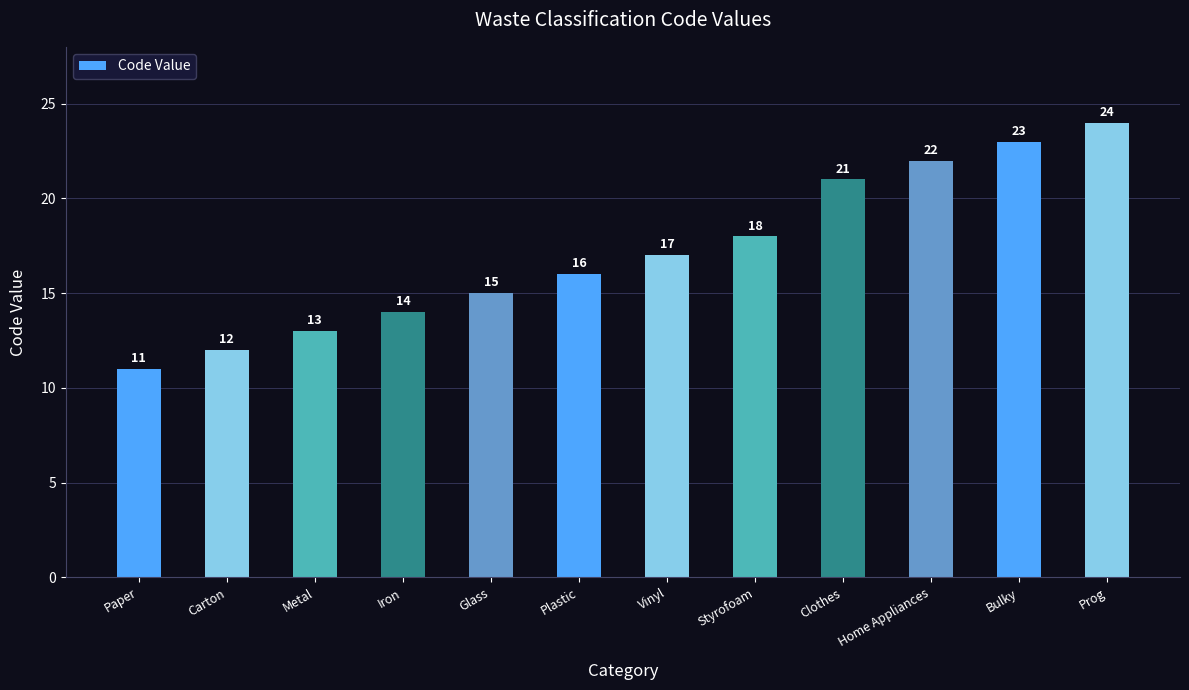

List the labels in order of value, smallest first.

Paper, Carton, Metal, Iron, Glass, Plastic, Vinyl, Styrofoam, Clothes, Home Appliances, Bulky, Prog